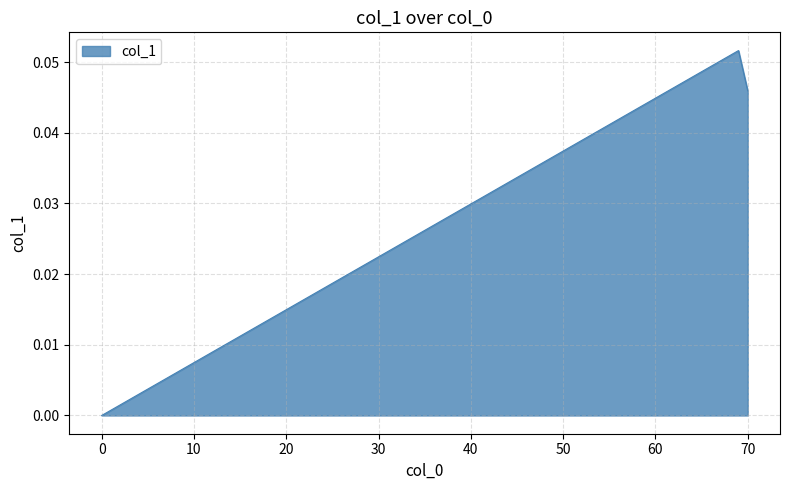

Reading left to right, what are all the values shown in this chart?

0=0.0	69=0.1	70=0.0